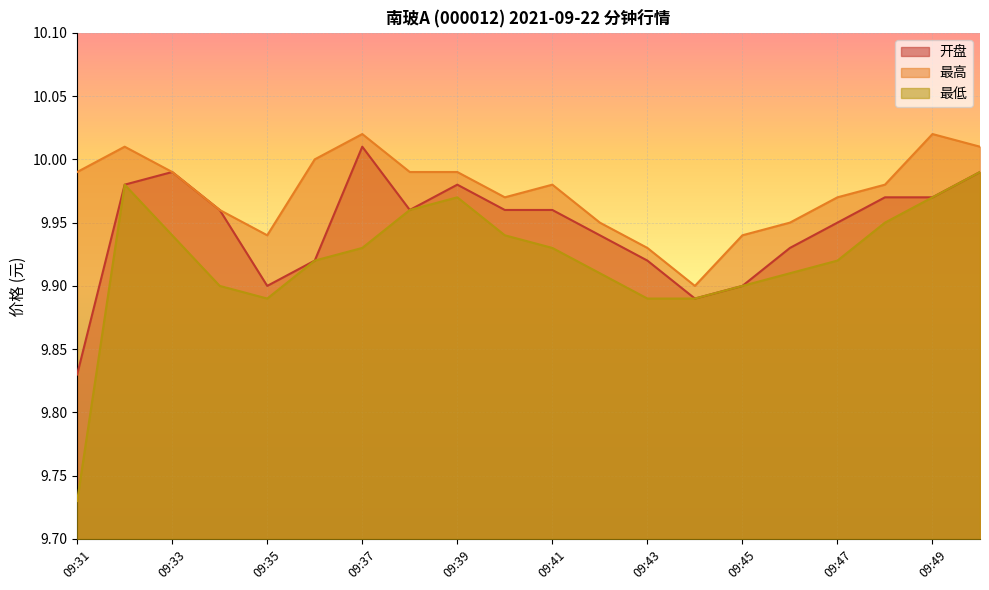

Count the number of data series in this chart.

3